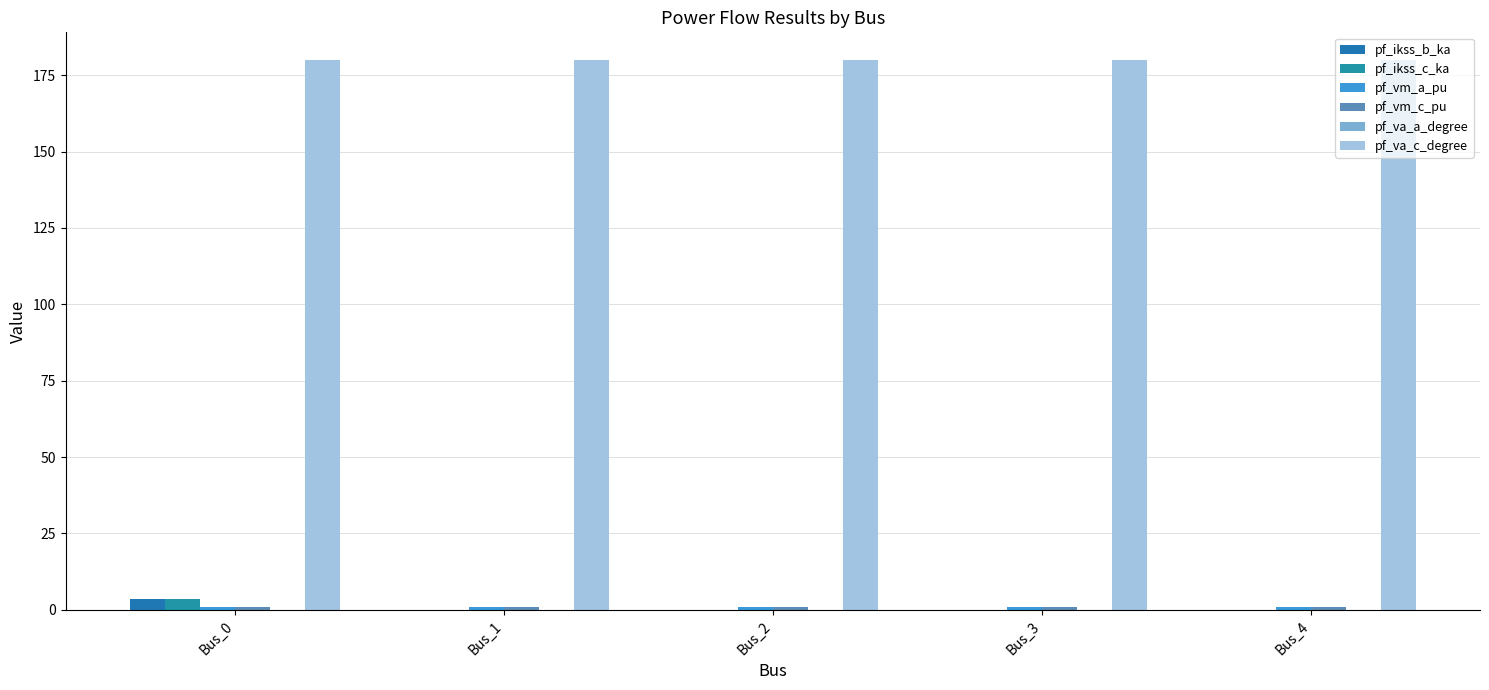

At which category does the chart reach its minimum across all series?

Bus_1